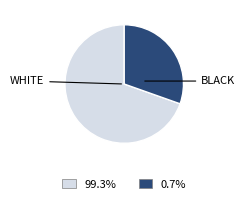

Is there any slice that represents more than half of the pie?

Yes